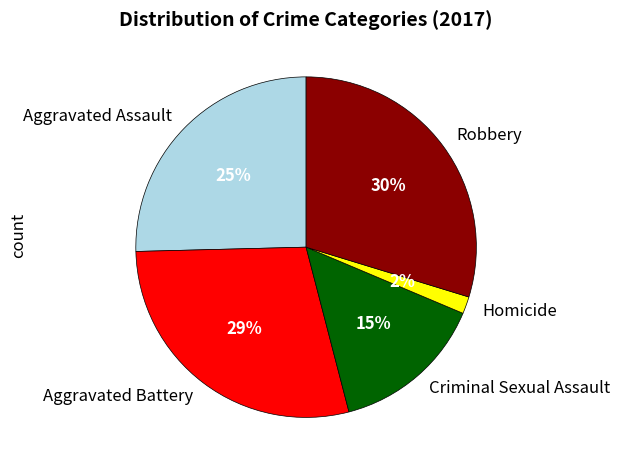

Do Homicide and Criminal Sexual Assault together represent more than half of the pie?

No